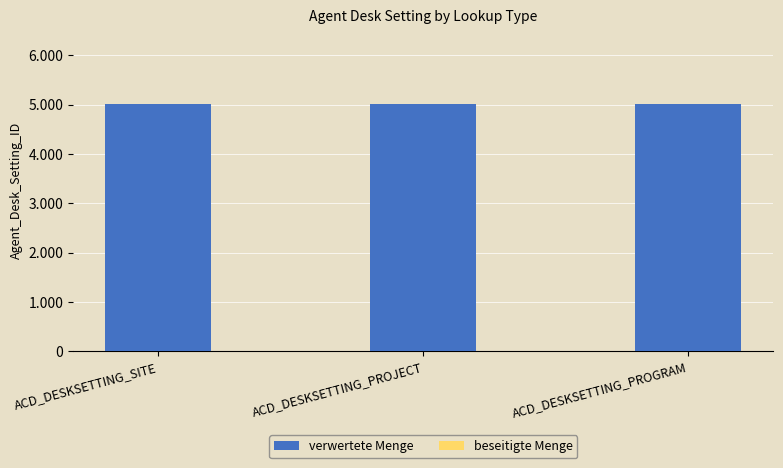

At which category is the sum across all series the highest?

ACD_DESKSETTING_SITE